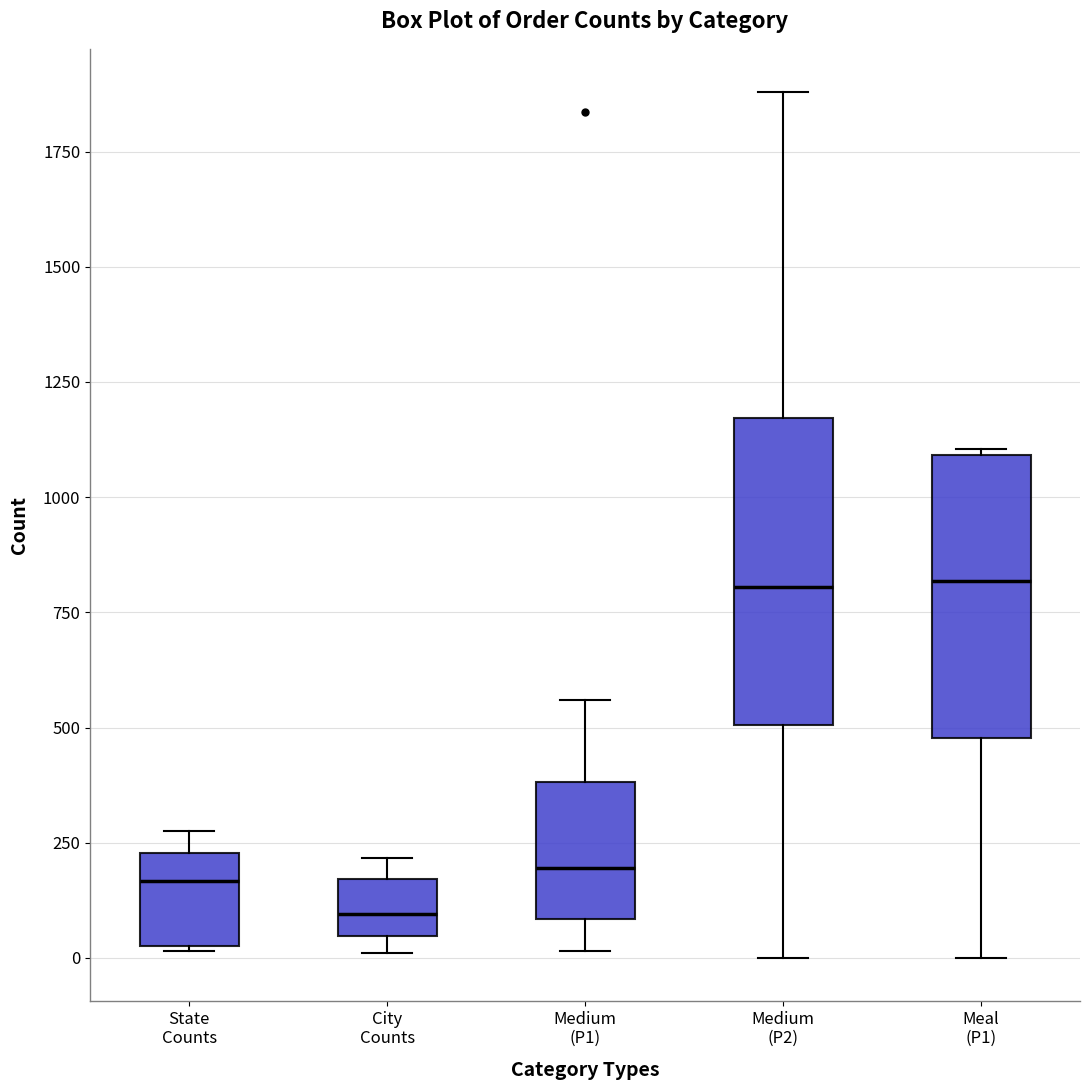

Comparing the boxes themselves (not the whiskers), which one is the tallest?

Medium (P2)